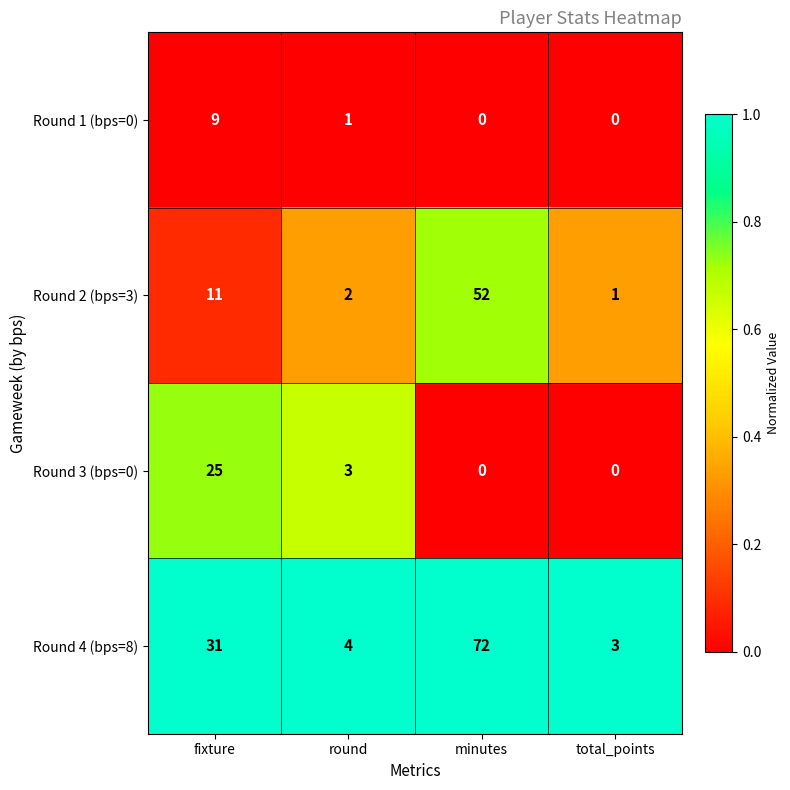

How many Round 1 (bps=0) values are between 0 and 9?

4